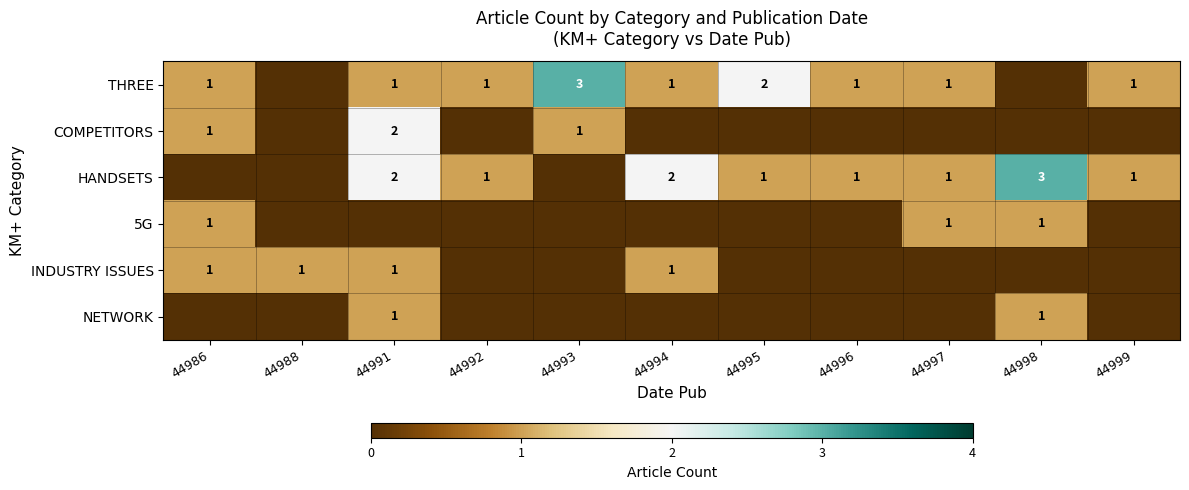

Is it true that HANDSETS equals 0 at 44994?

False